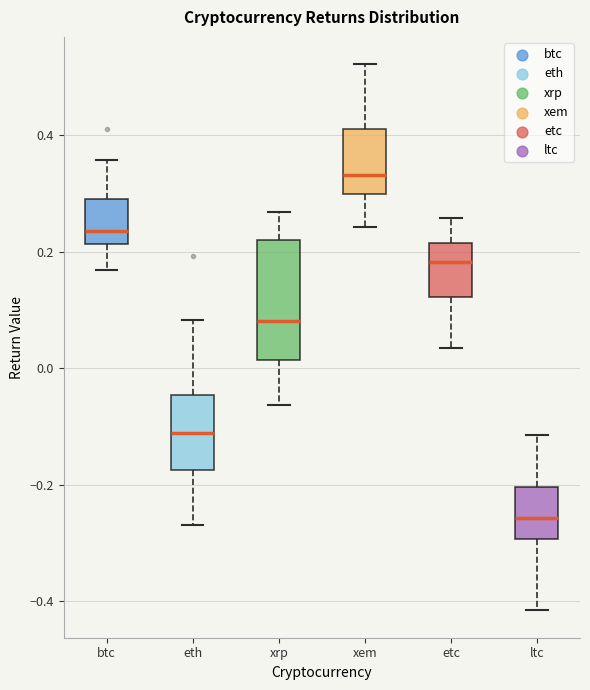

Where is the upper edge of the box for etc on the y-axis? The values are not printed on the chart, so give them approximately, as read against the axis.

0.22